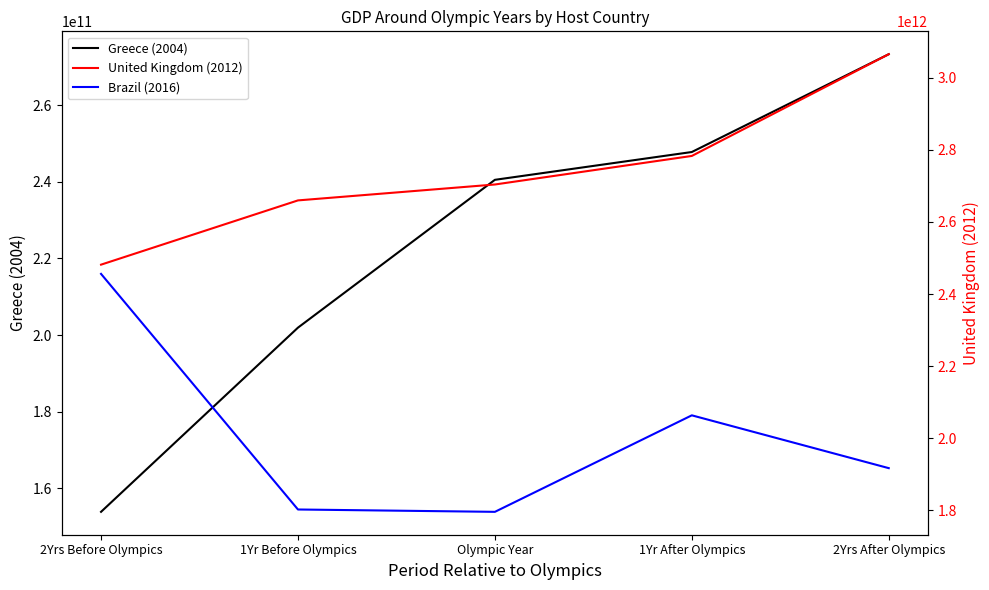

True or false: United Kingdom (2012) and Greece (2004) cross at least once.

False